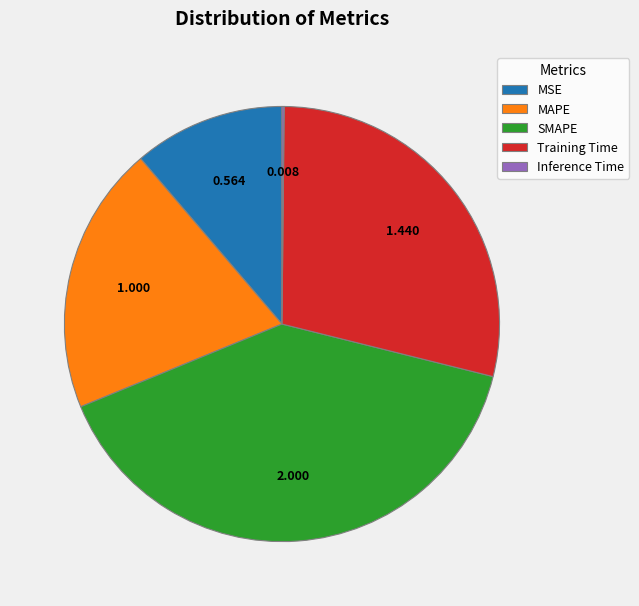

Does MSE account for over 50% of the chart?

No